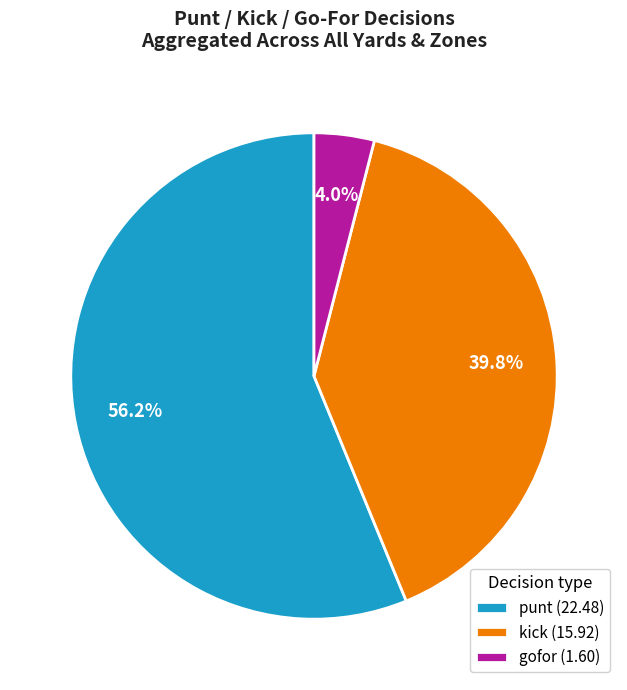

What is the total percentage of punt (22.48) and gofor (1.60)?

60.2%